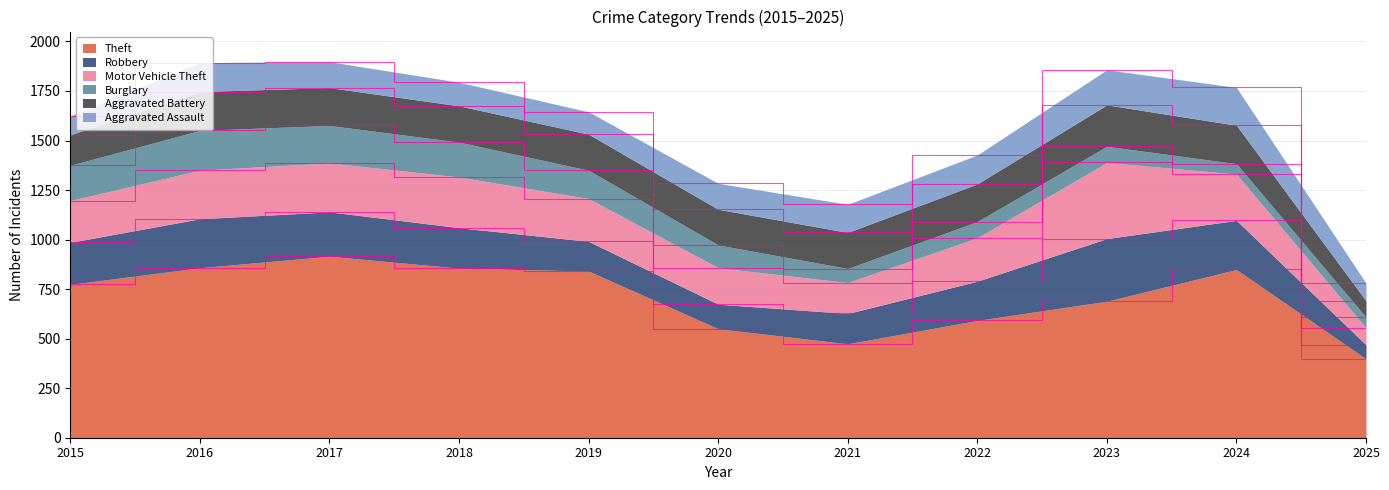

At which category is the sum across all series the highest?

2017